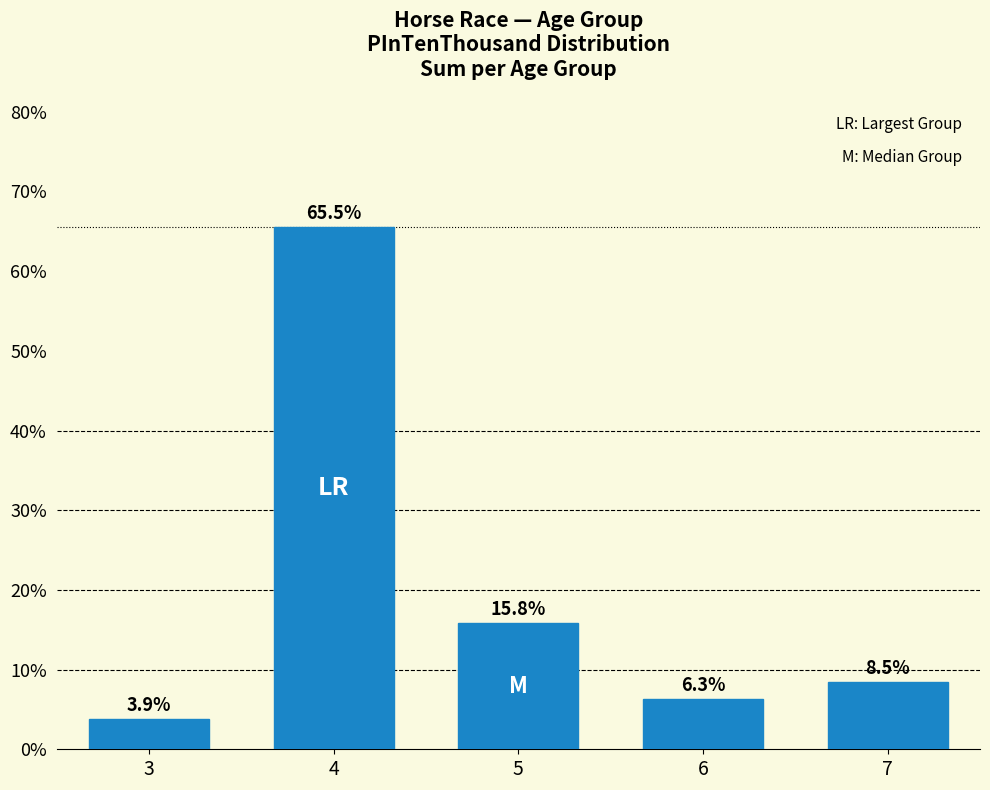

True or false: the data shows 0.1 at 5.

False